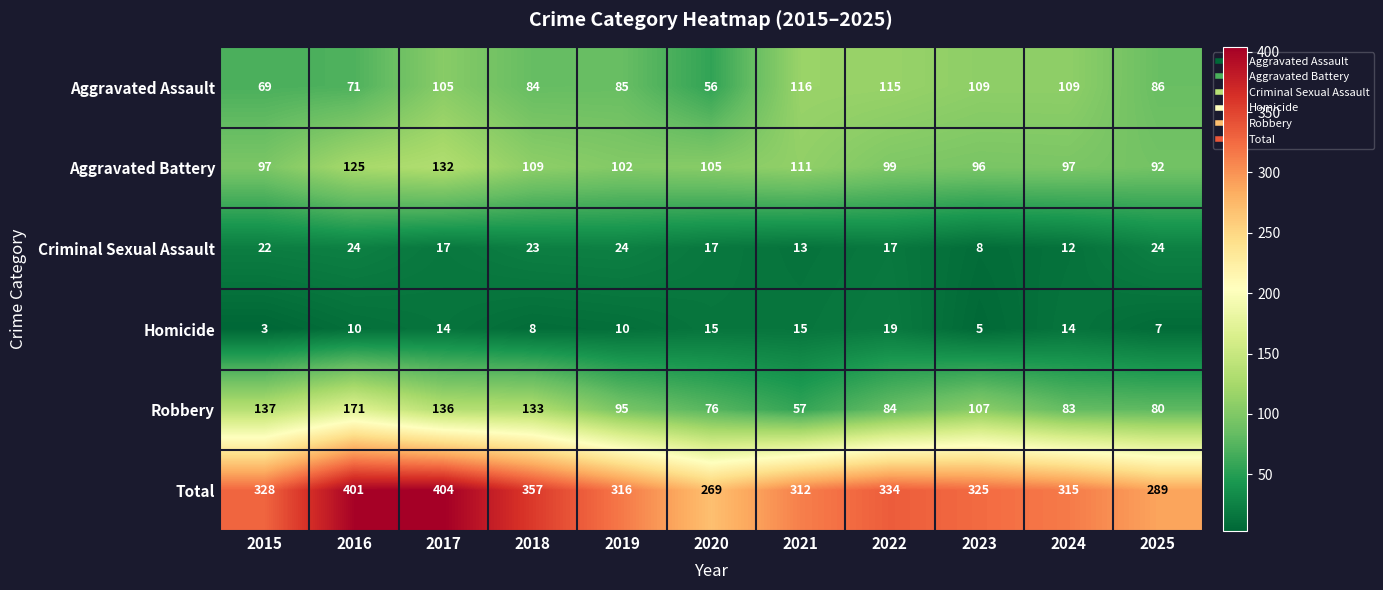

Is it true that Aggravated Battery equals 105 at 2020?

True